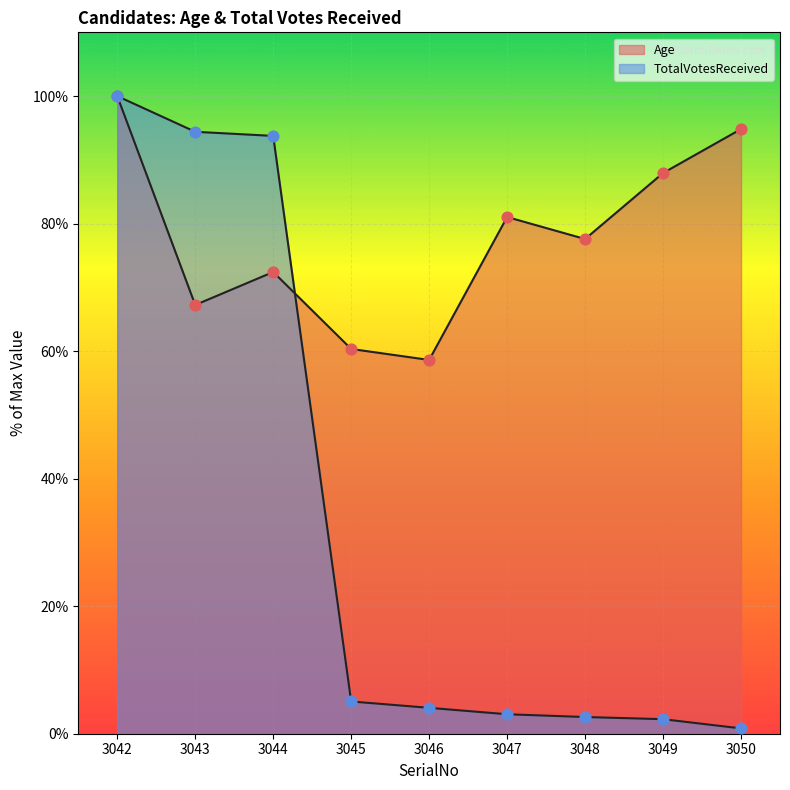

Which series contains the lowest Y value?

TotalVotesReceived